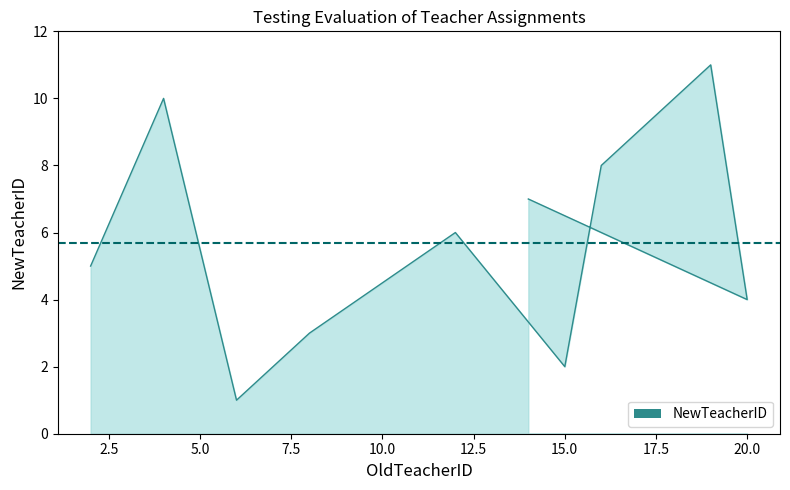

How many categories are shown in the chart?

10